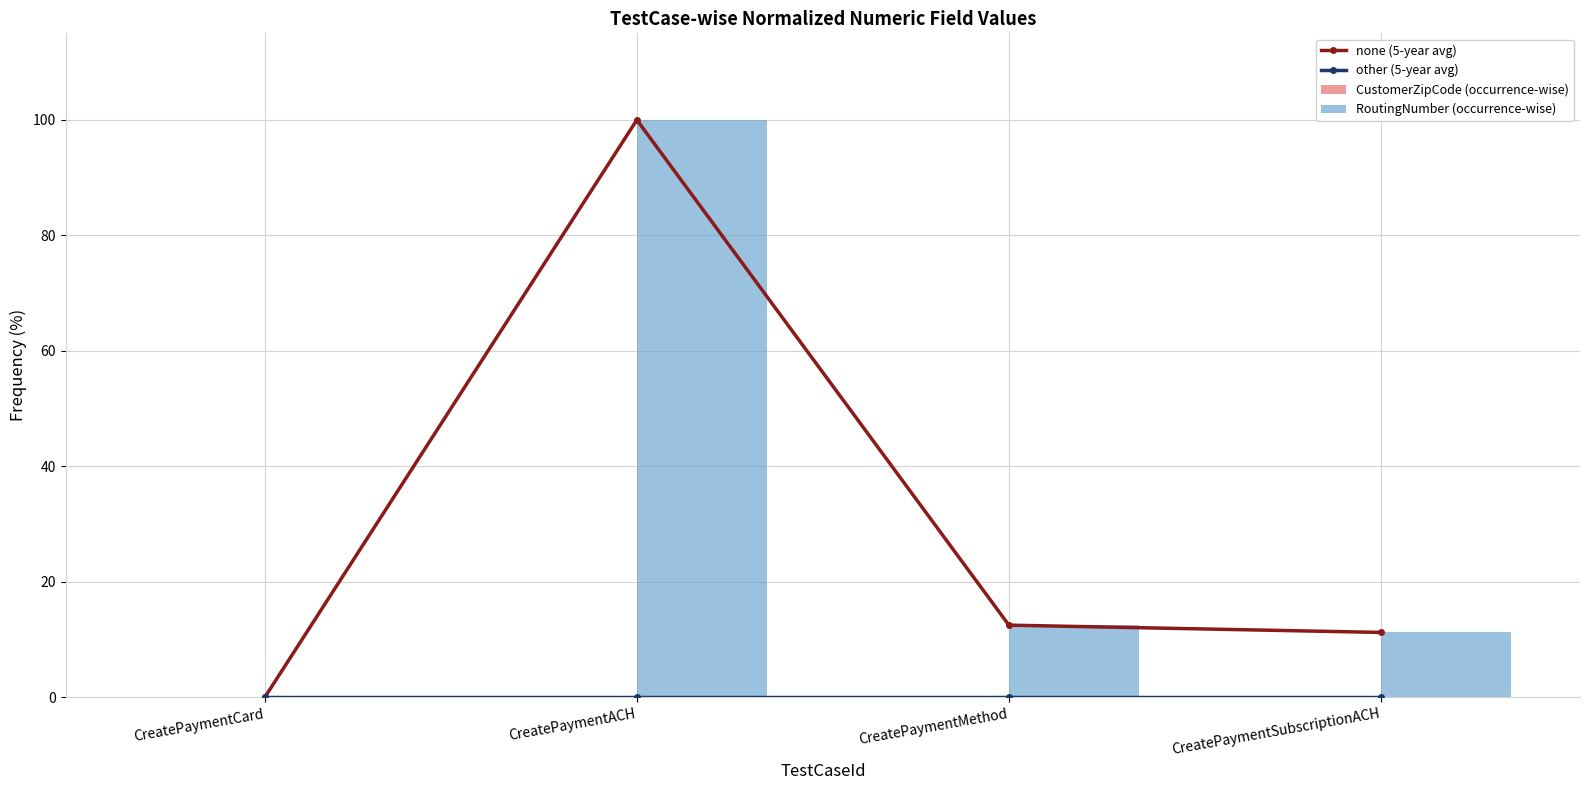

The other (5-year avg) series shows 0.0 at CreatePaymentMethod. True or false?

False